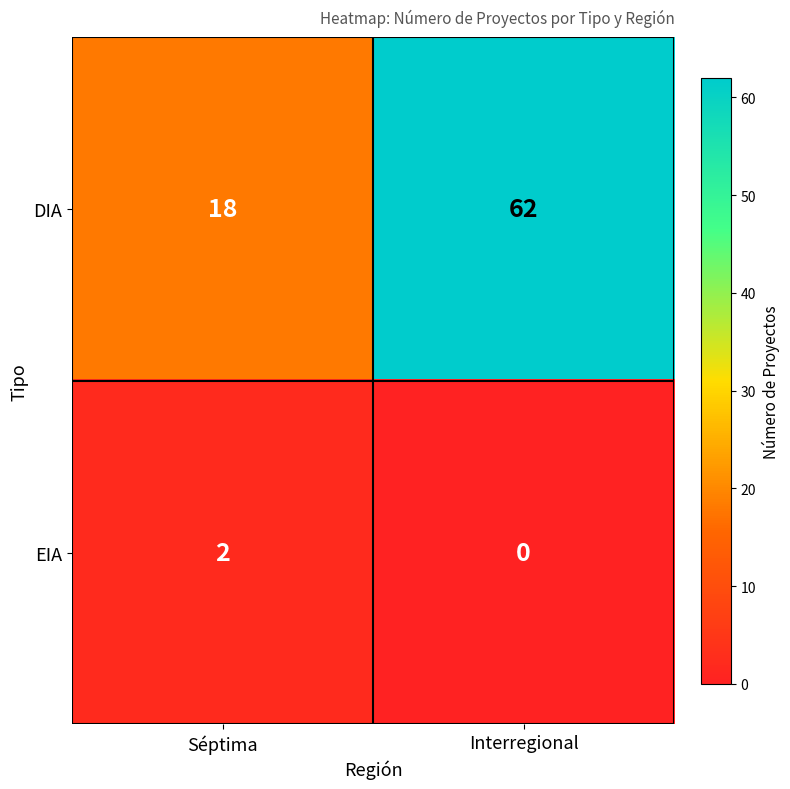

True or false: EIA has a value of 1 at Séptima.

False